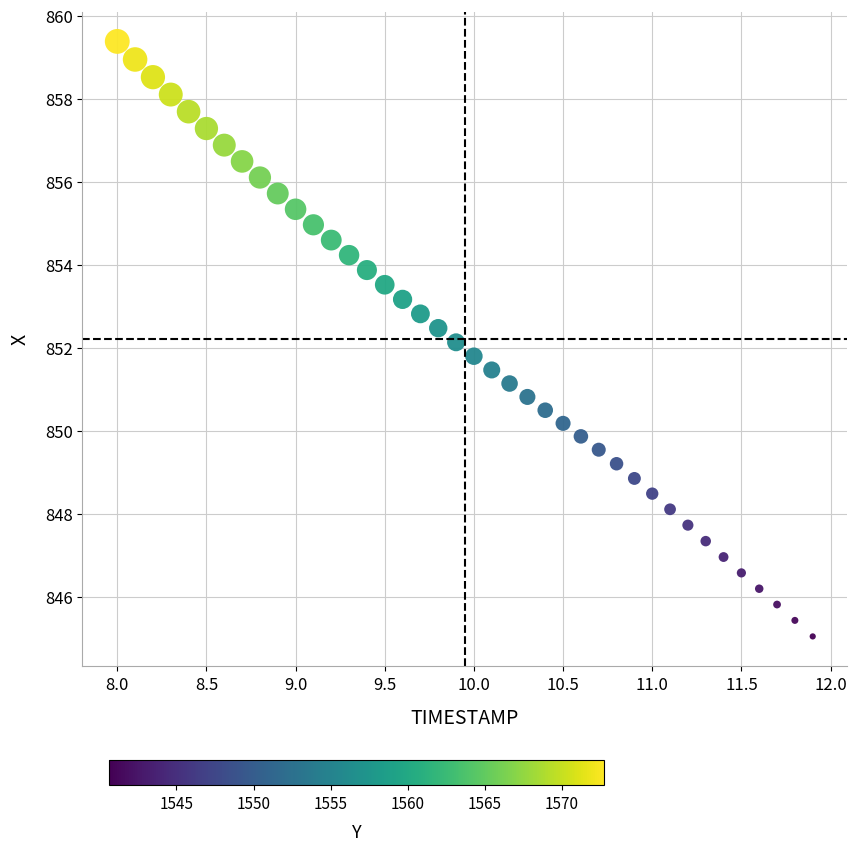

What is the range of X values (max minus min)?

3.9